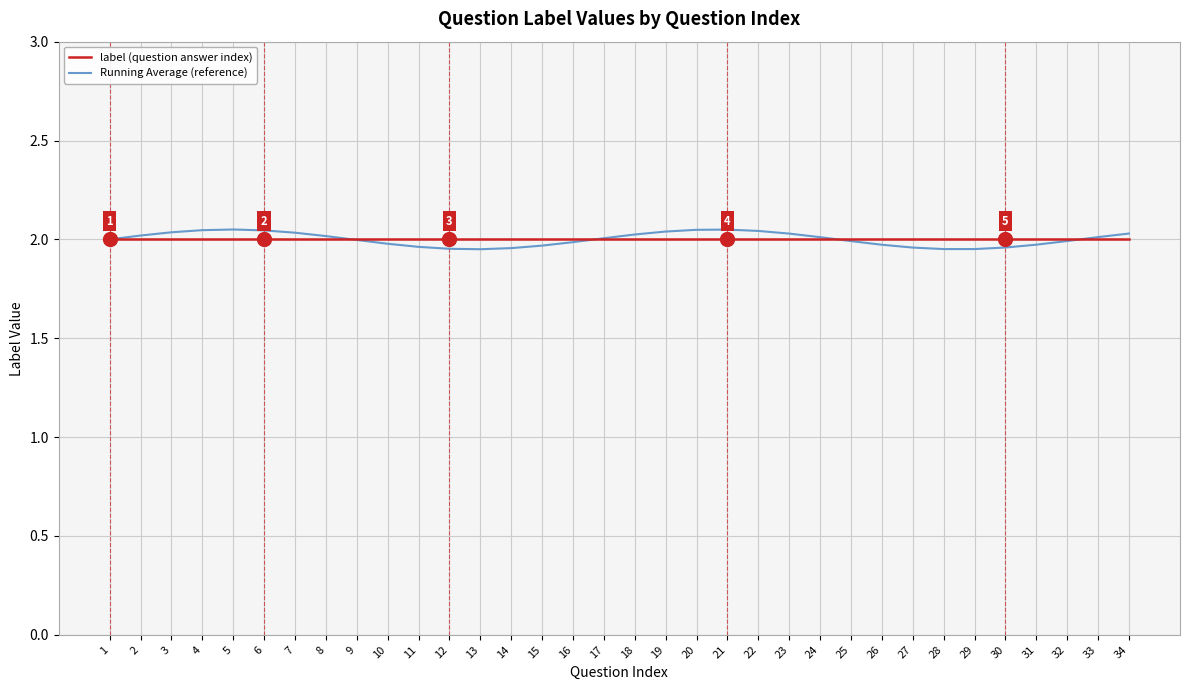

What is the total value across all series at 13?

4.0